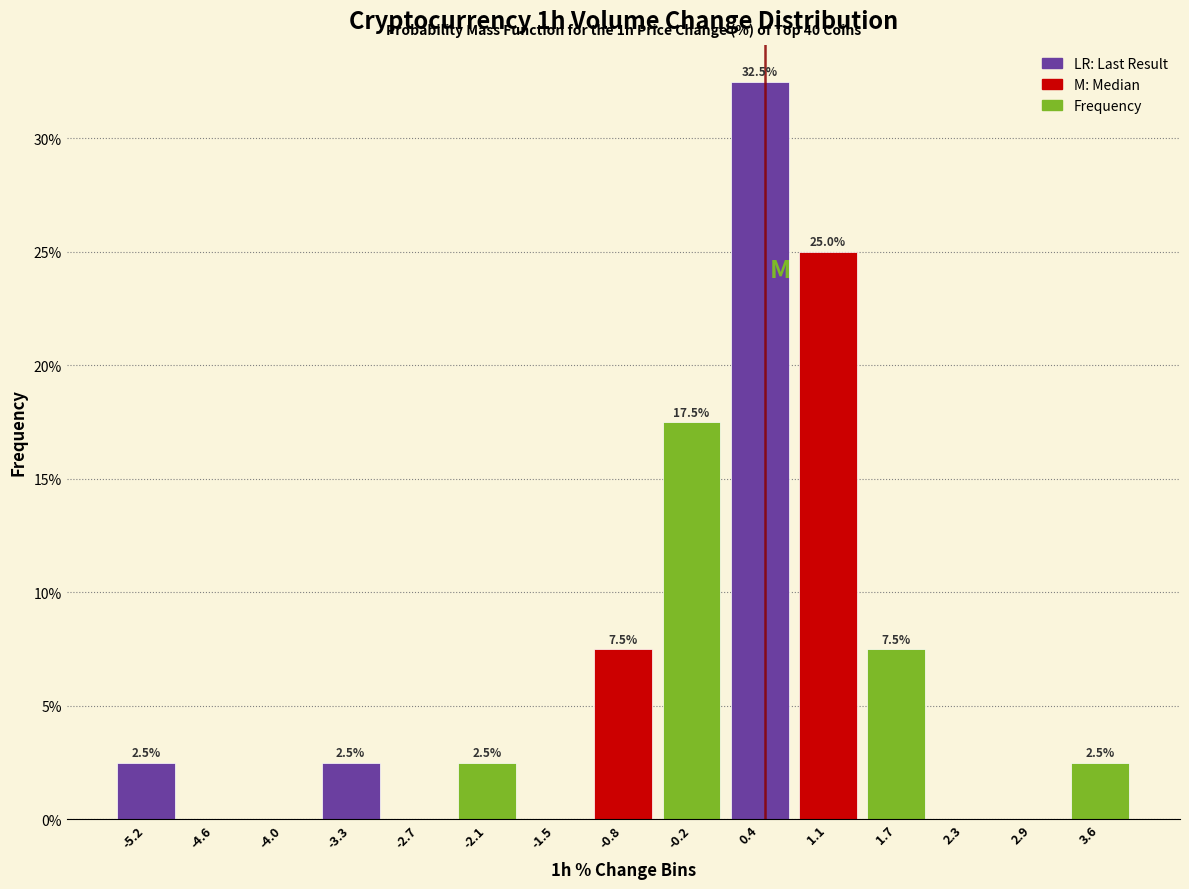

Which range on the x-axis has the tallest bar?

0.1 to 0.7